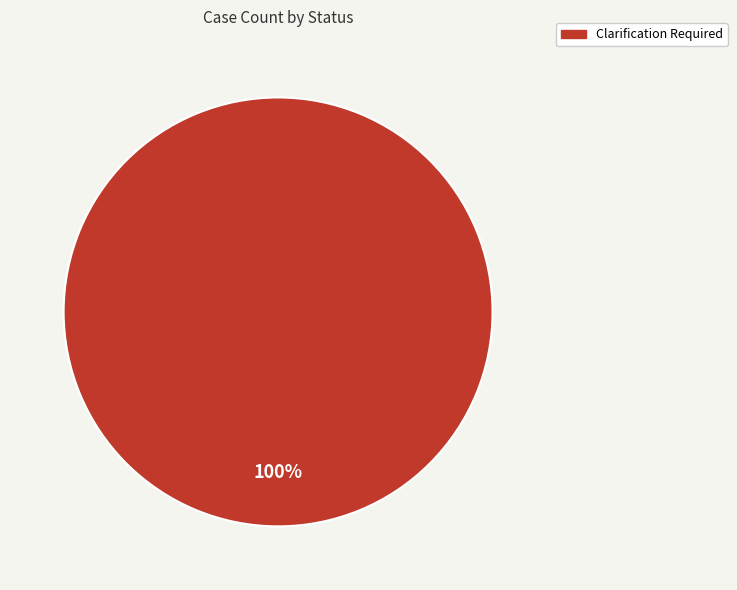

Does any single category account for the majority?

Yes